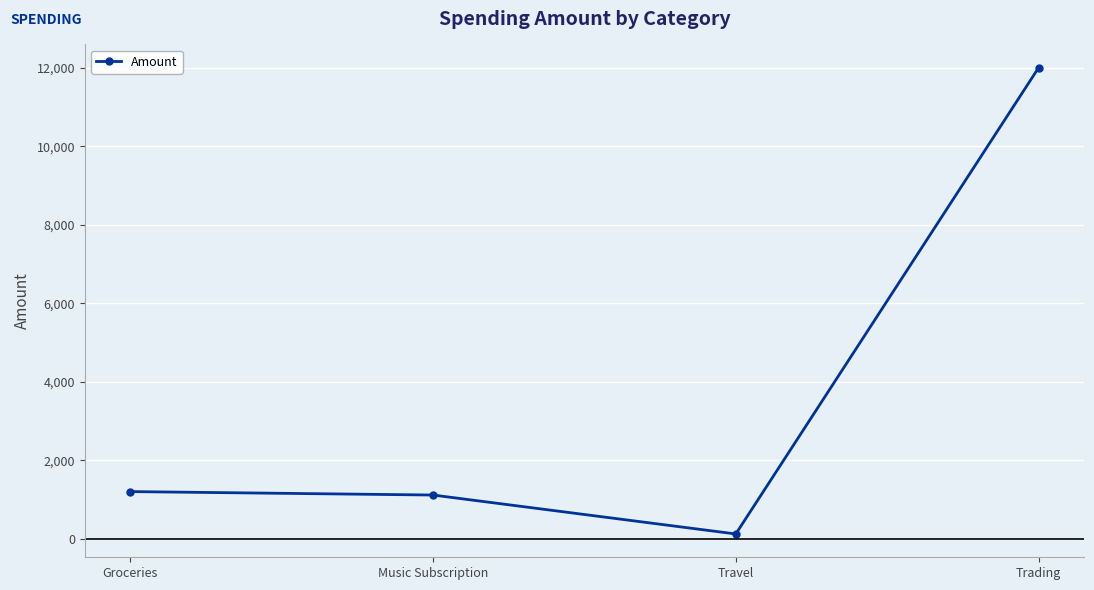

Is it true that the value at Music Subscription is 283?

False